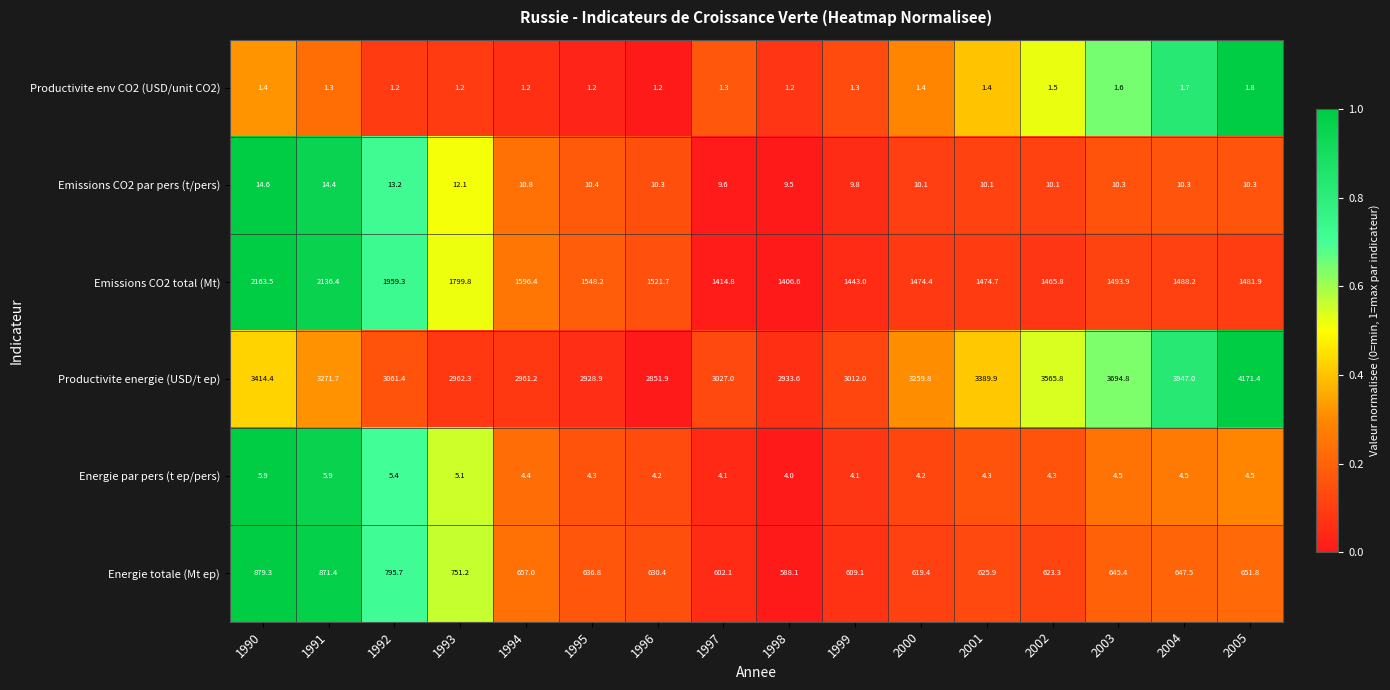

Is it true that Emissions CO2 total (Mt) equals 386.5 at 1993?

False